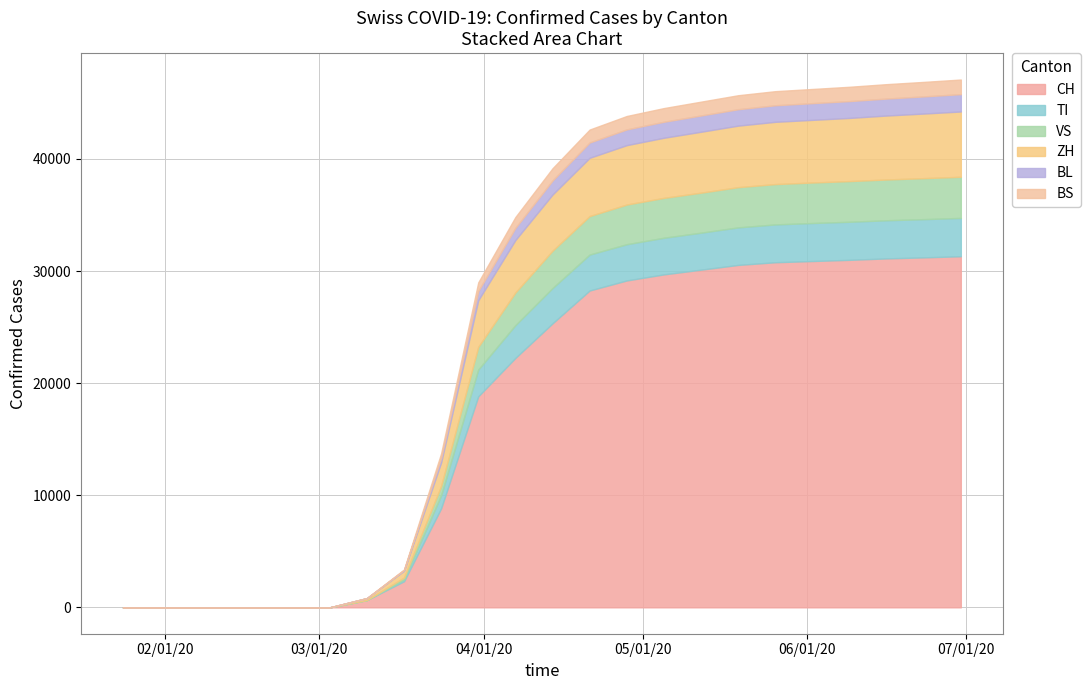

True or false: VS and BL cross at least once.

False